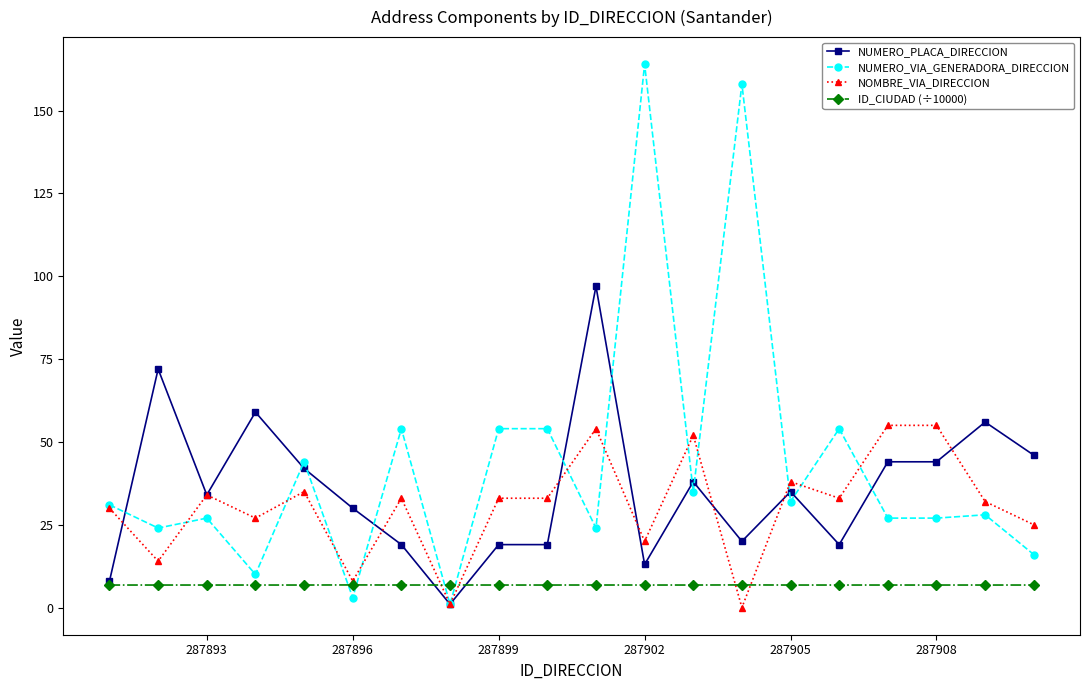

What is the difference between the maximum and minimum values in the NOMBRE_VIA_DIRECCION series?

55.0